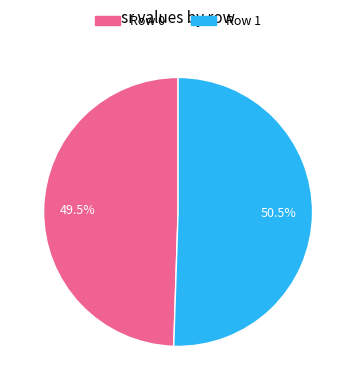

What portion of the pie excludes Row 1?

49.5%